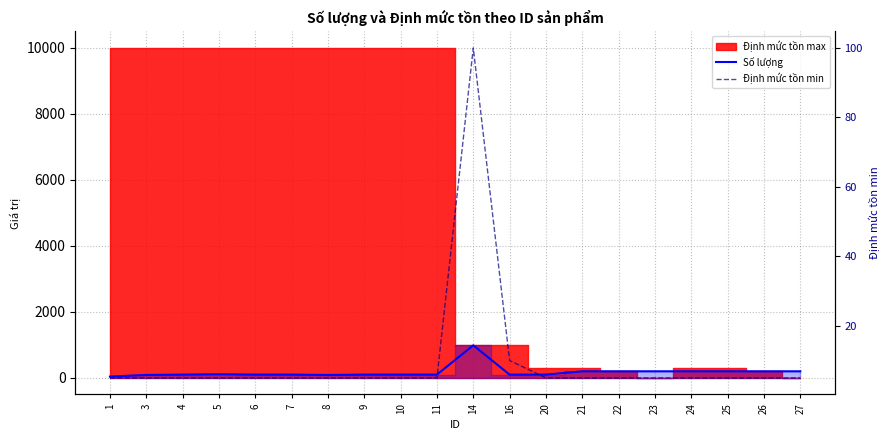

At how many categories does at least one series exceed 828?

1